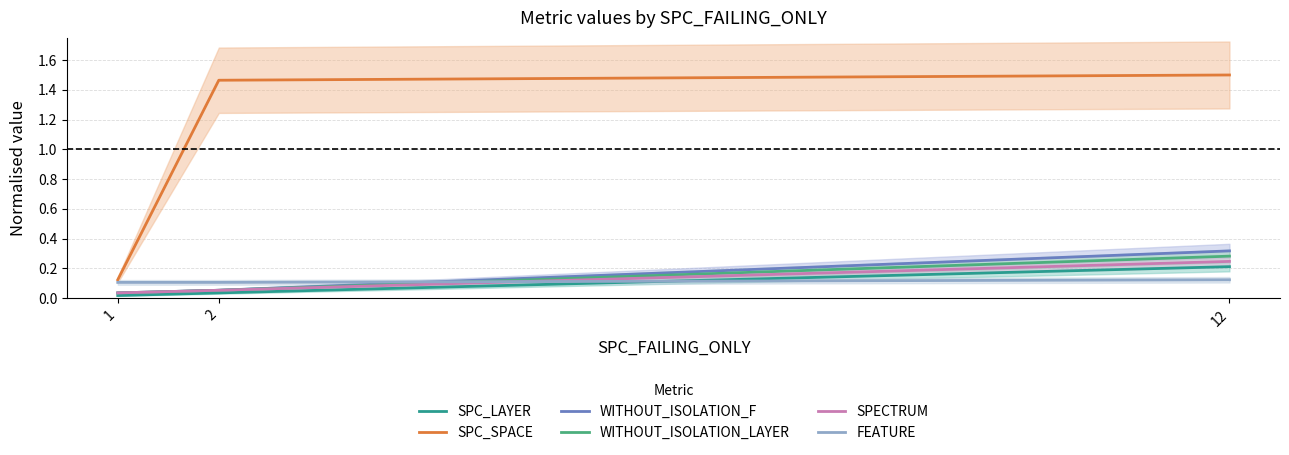

How many lines are shown in the chart?

6